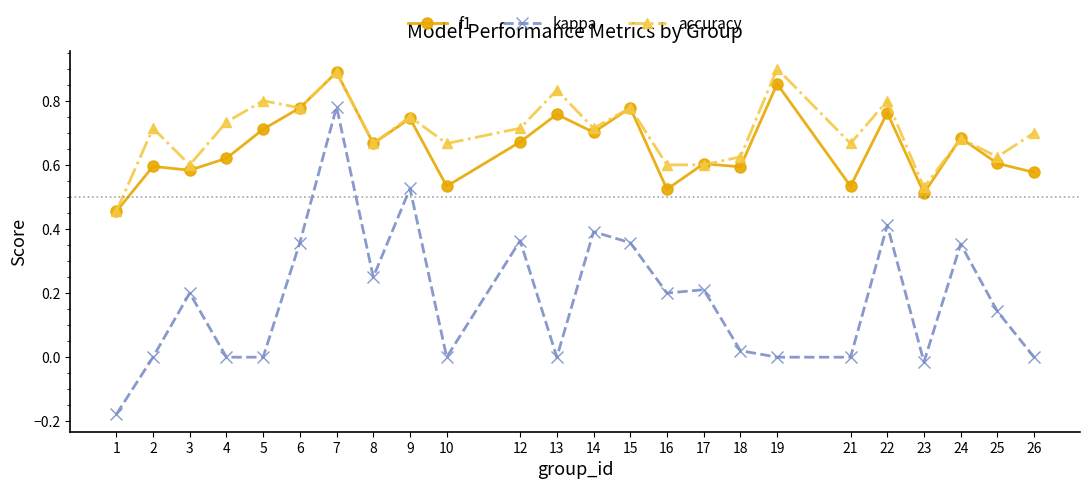

In f1, how many points are higher than both neighbors (excluding endpoints)?

9